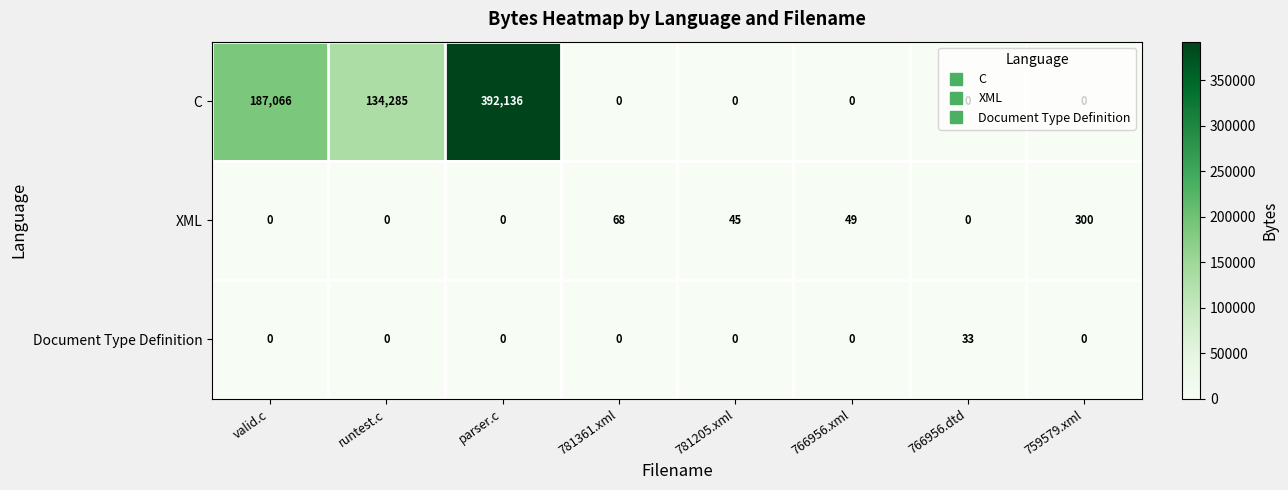

How many series are shown in this chart?

3